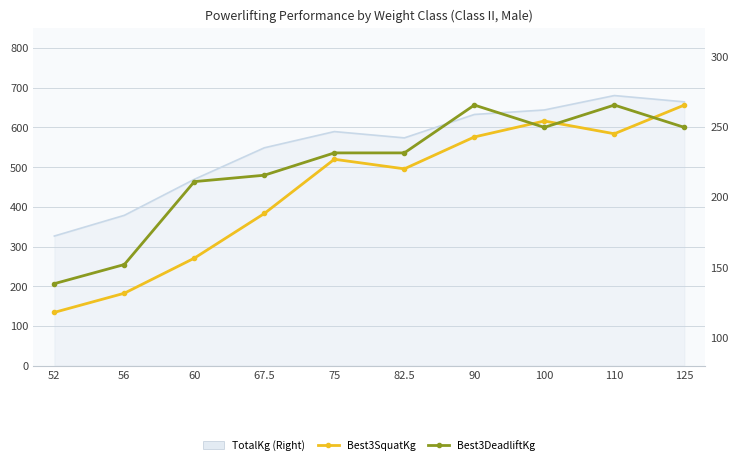

Which has a higher value, 67.5 or 52?

67.5